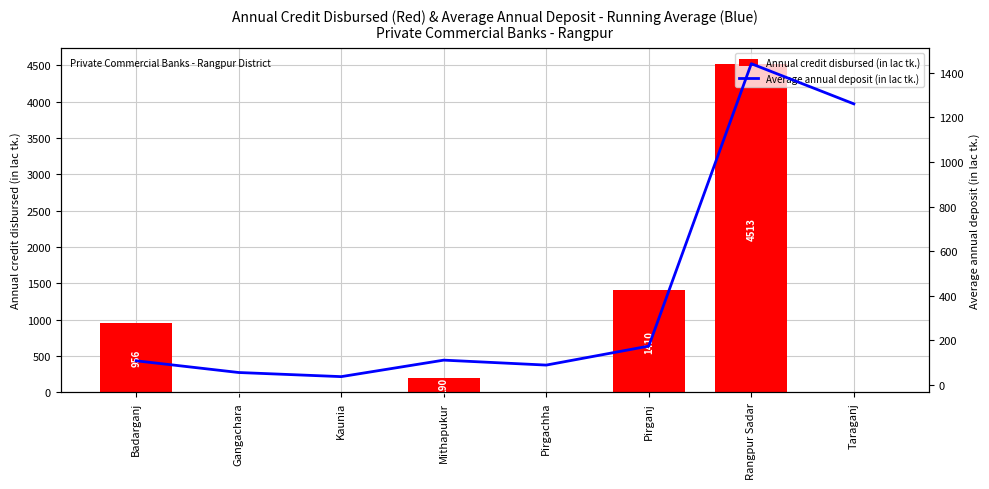

Count the number of data series in this chart.

2